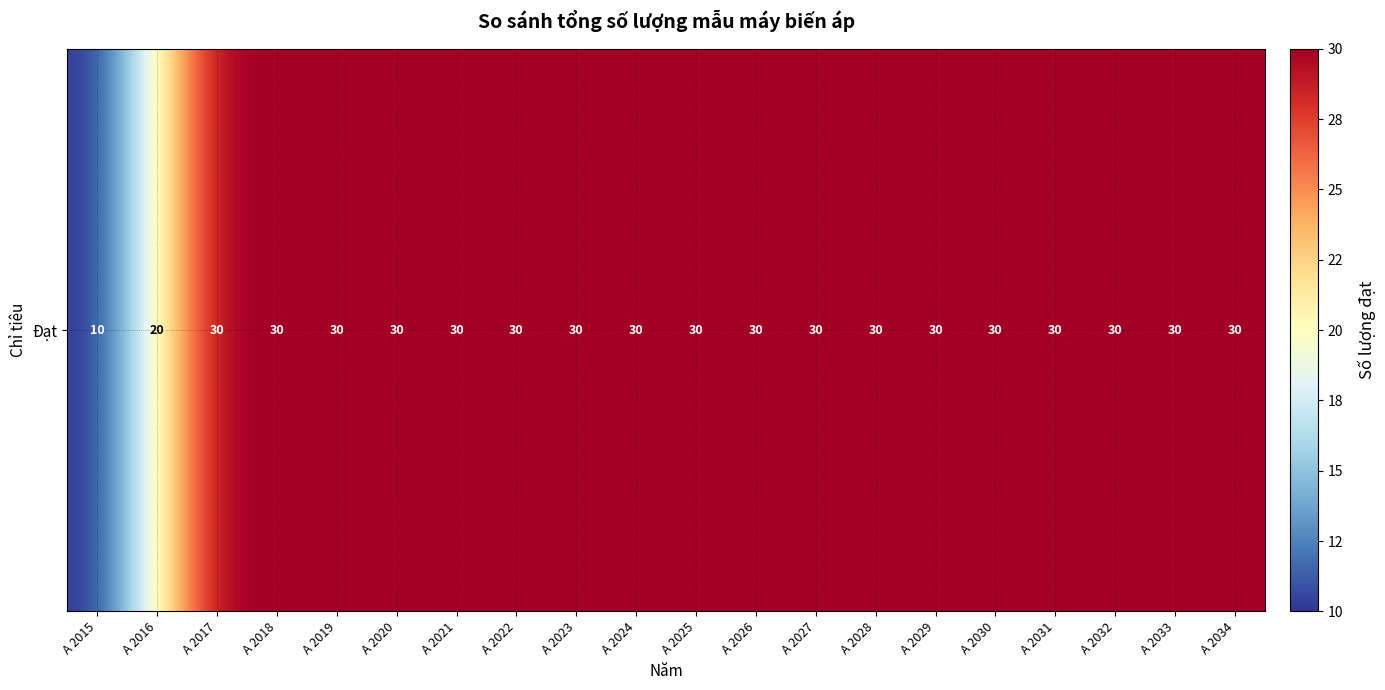

At which label is the value closest to 20?

A 2016